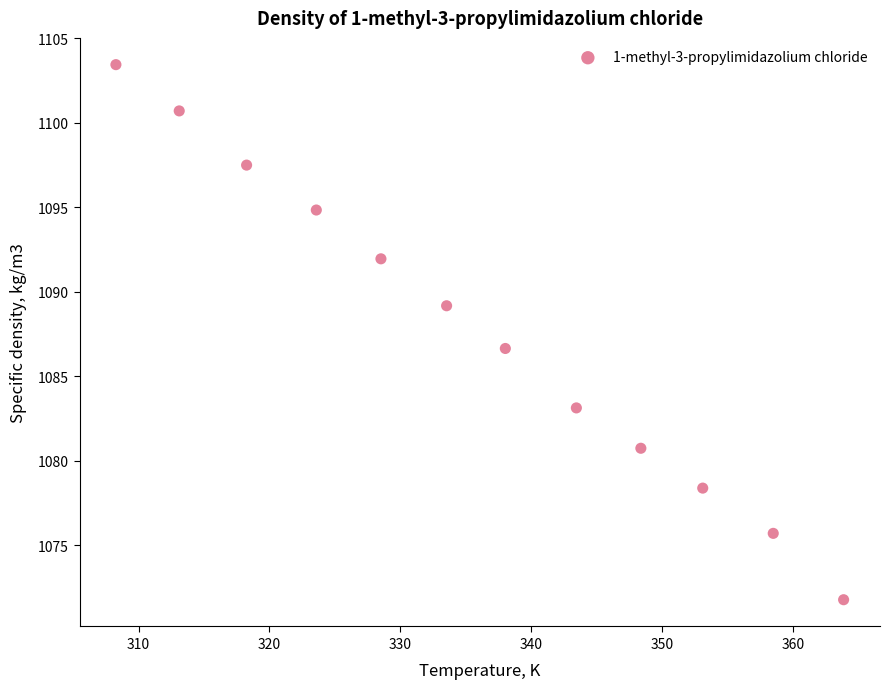

What Y value in the scatter plot is closest to 1087?

1086.6